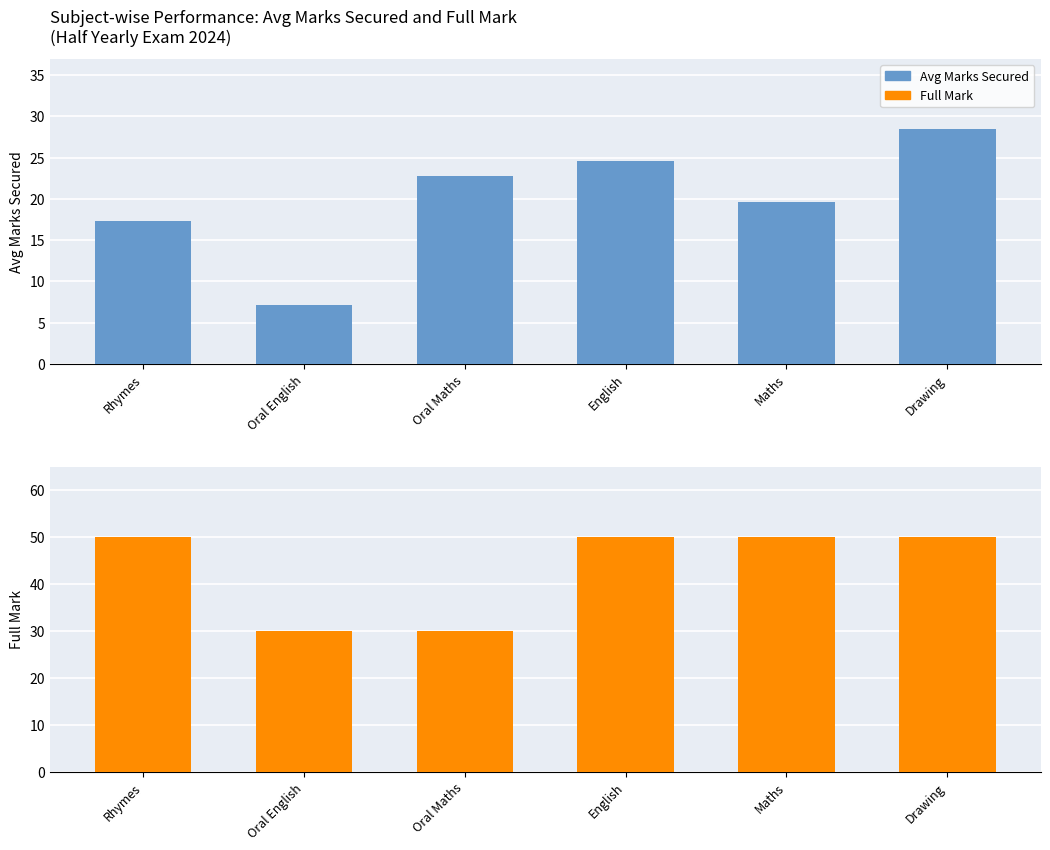

Which label corresponds to the largest value in the chart?

Rhymes